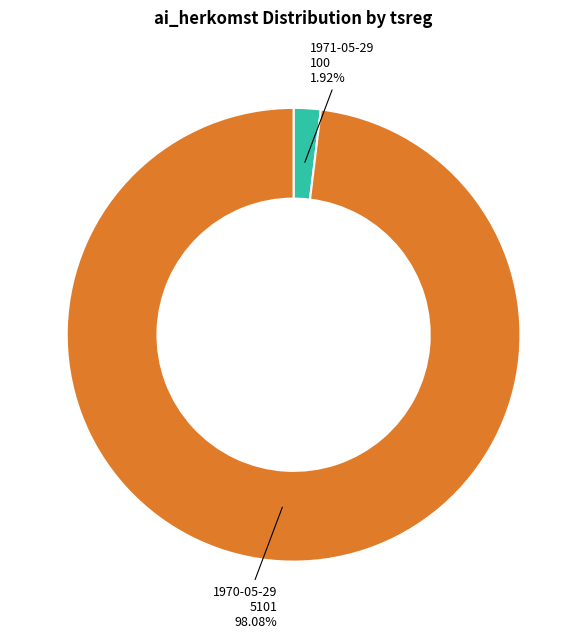

Is it true that 1970-05-29 is 92% of the pie?

False